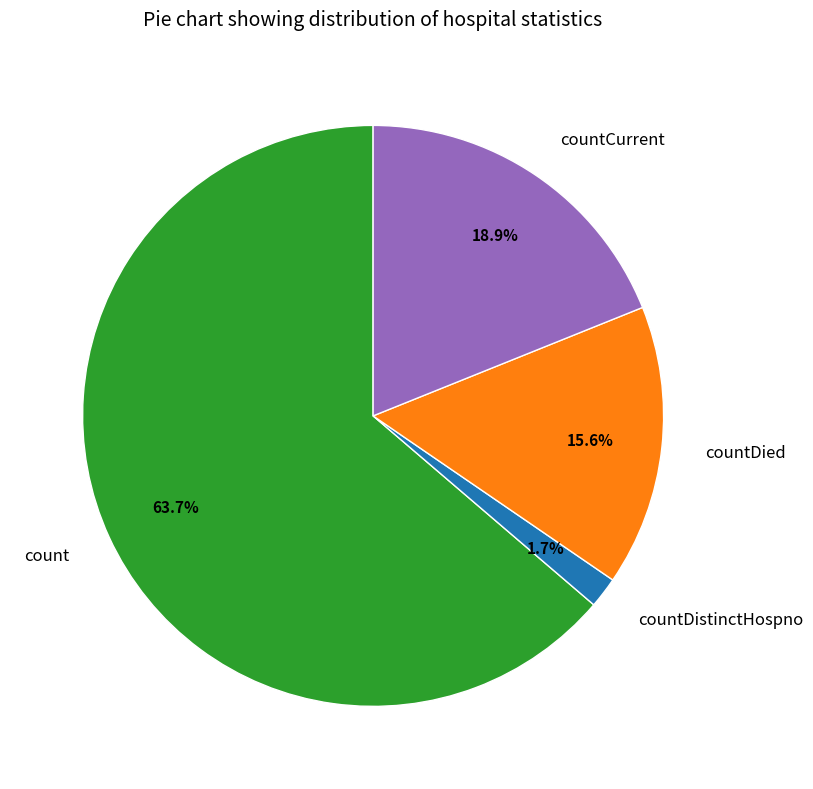

Is it true that countDistinctHospno is 2% of the pie?

True